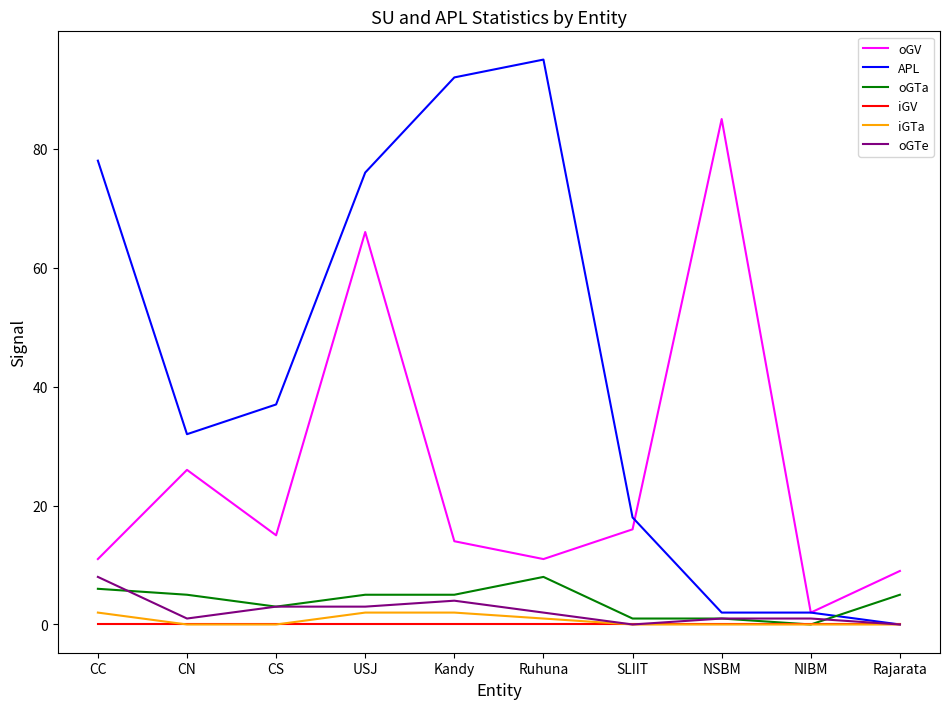

Reading left to right, transcribe all the data shown in this chart.

oGV: CC=11	CN=26	CS=15	USJ=66	Kandy=14	Ruhuna=11	SLIIT=16	NSBM=85	NIBM=2	Rajarata=9
APL: CC=78	CN=32	CS=37	USJ=76	Kandy=92	Ruhuna=95	SLIIT=18	NSBM=2	NIBM=2	Rajarata=0
oGTa: CC=6	CN=5	CS=3	USJ=5	Kandy=5	Ruhuna=8	SLIIT=1	NSBM=1	NIBM=0	Rajarata=5
iGV: CC=0	CN=0	CS=0	USJ=0	Kandy=0	Ruhuna=0	SLIIT=0	NSBM=0	NIBM=0	Rajarata=0
iGTa: CC=2	CN=0	CS=0	USJ=2	Kandy=2	Ruhuna=1	SLIIT=0	NSBM=0	NIBM=0	Rajarata=0
oGTe: CC=8	CN=1	CS=3	USJ=3	Kandy=4	Ruhuna=2	SLIIT=0	NSBM=1	NIBM=1	Rajarata=0